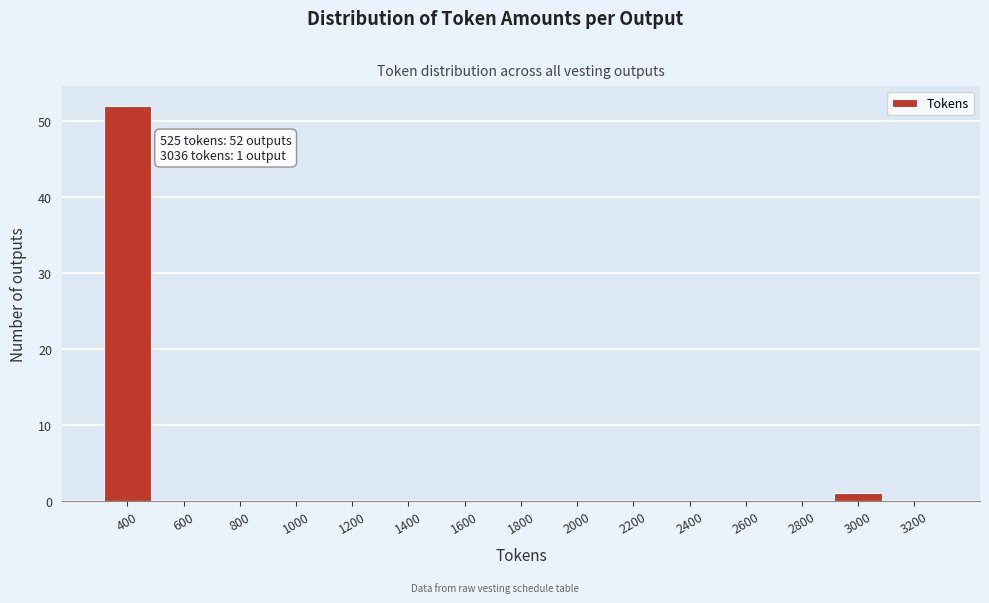

Reading left to right, list all the values displayed in this chart.

400=52	600=0	800=0	1000=0	1200=0	1400=0	1600=0	1800=0	2000=0	2200=0	2400=0	2600=0	2800=0	3000=1	3200=0